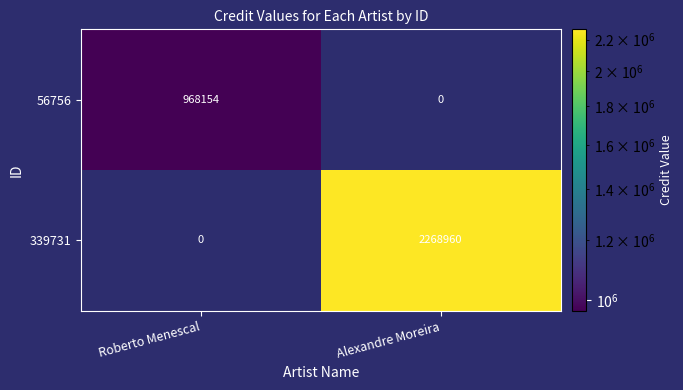

What is the maximum value for 56756?

968154